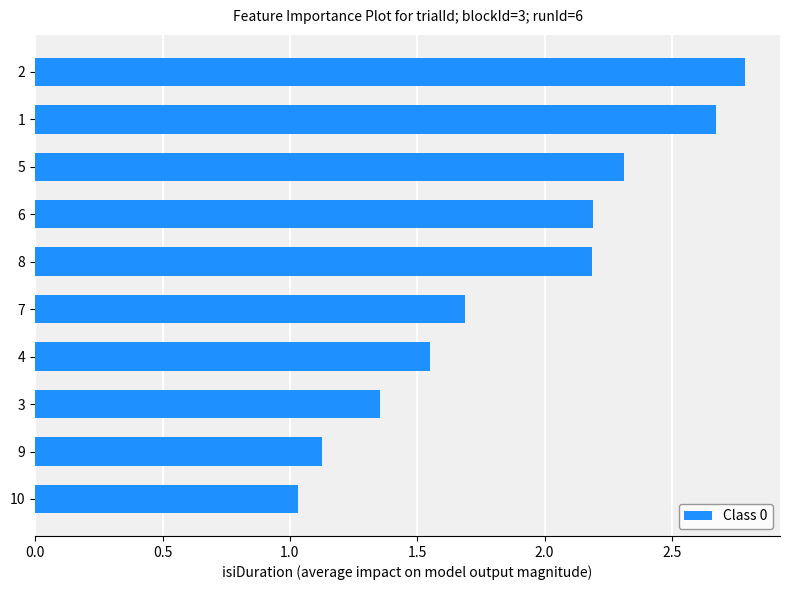

Are the bars grouped side by side (vs. stacked)?

No